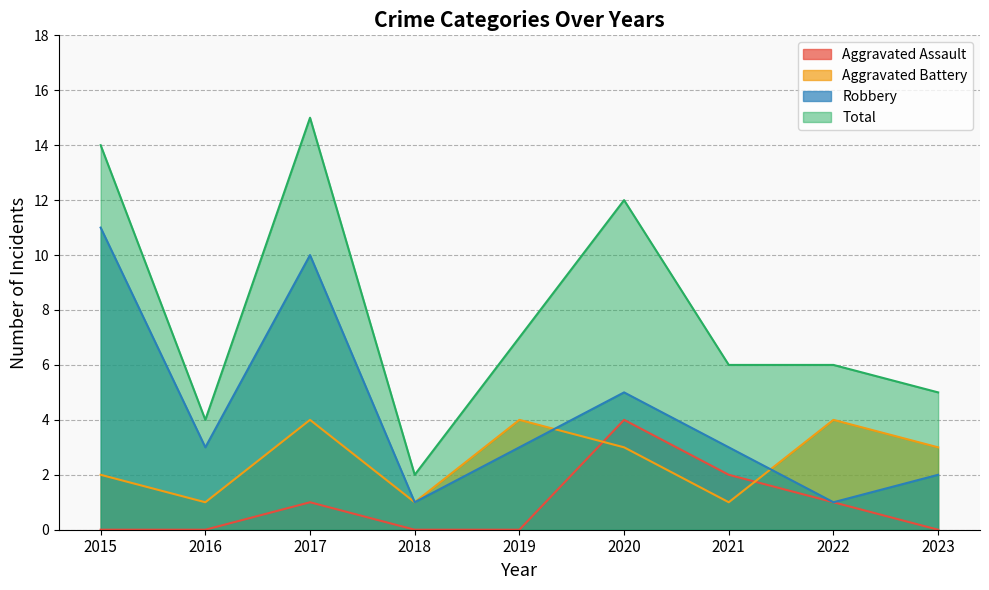

Rank the categories by Total value from lowest to highest.

2018, 2016, 2023, 2021, 2022, 2019, 2020, 2015, 2017